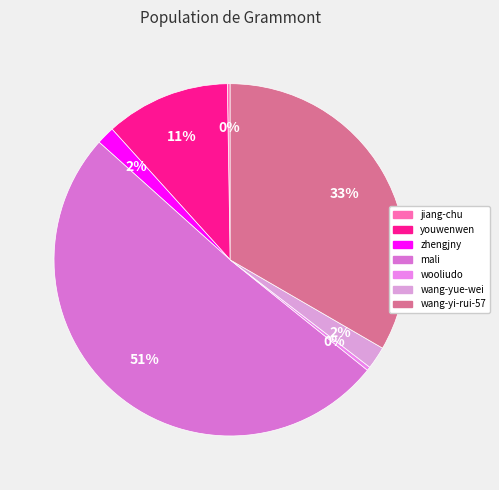

True or false: wang-yue-wei accounts for 2% of the total.

True